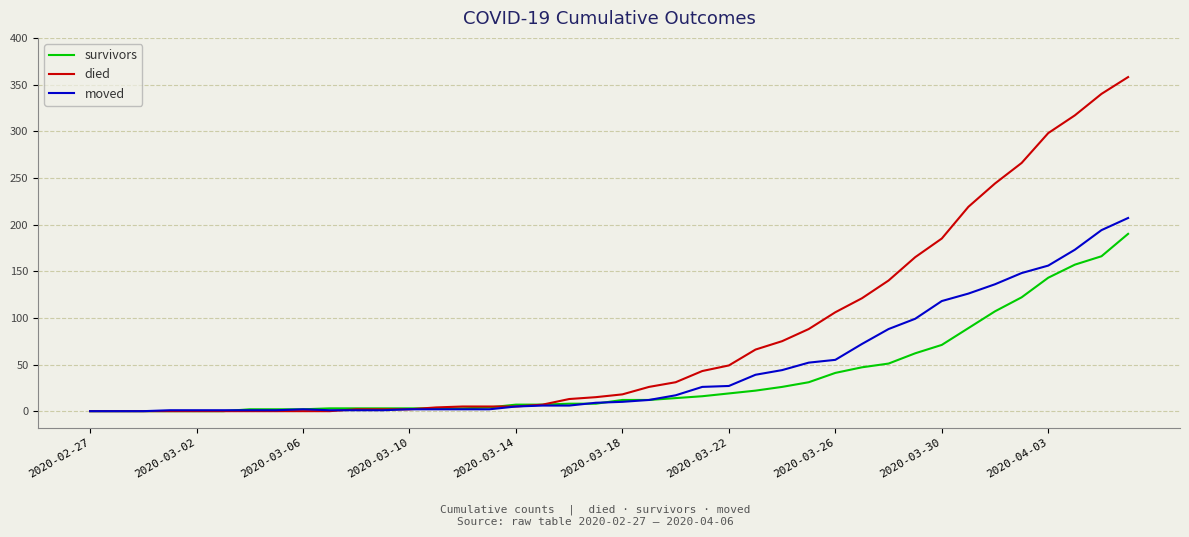

What is the greatest value displayed?

358